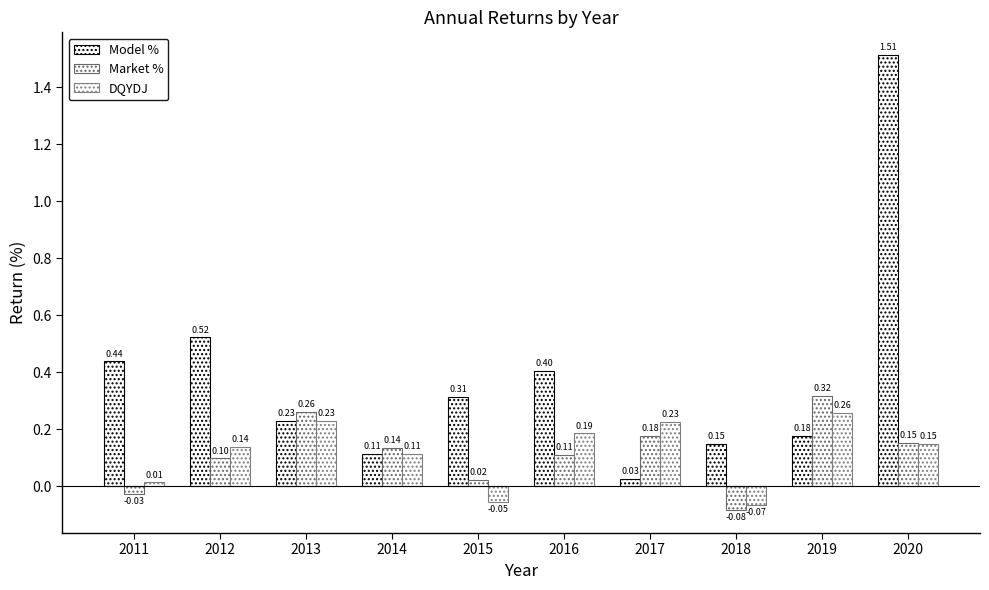

How many categories are shown in the chart?

10